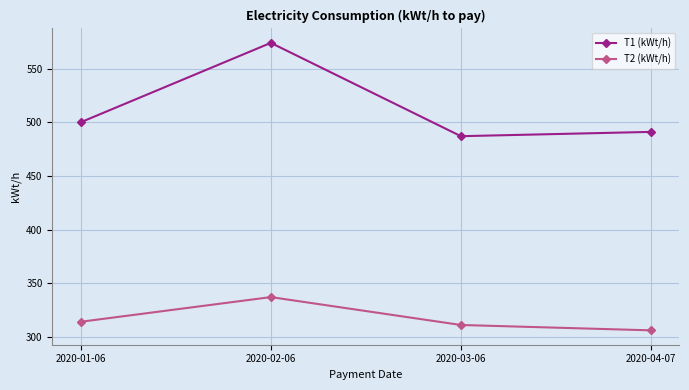

What is the difference between the second highest and second lowest values in the T1 (kWt/h) series?

9